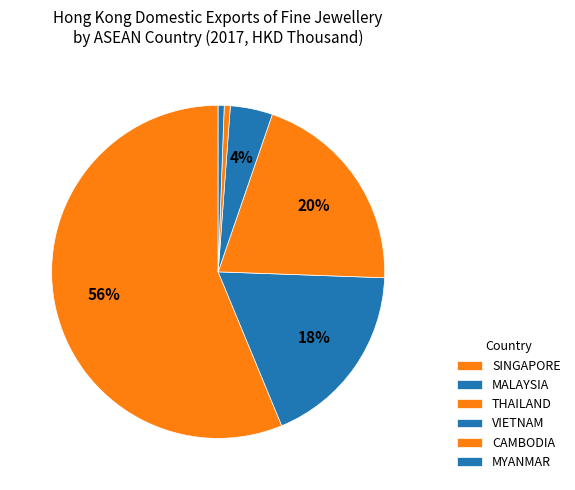

To the nearest percent, what is the combined percentage of MALAYSIA and THAILAND?

38%